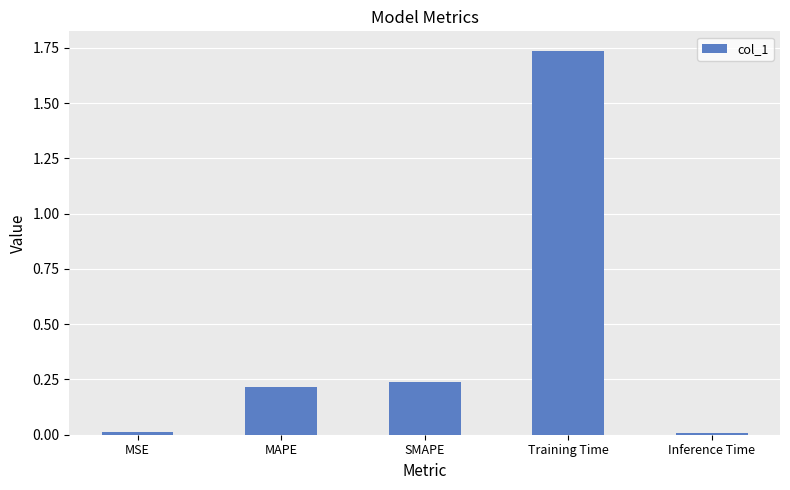

The value at MAPE is 0.1. True or false?

False